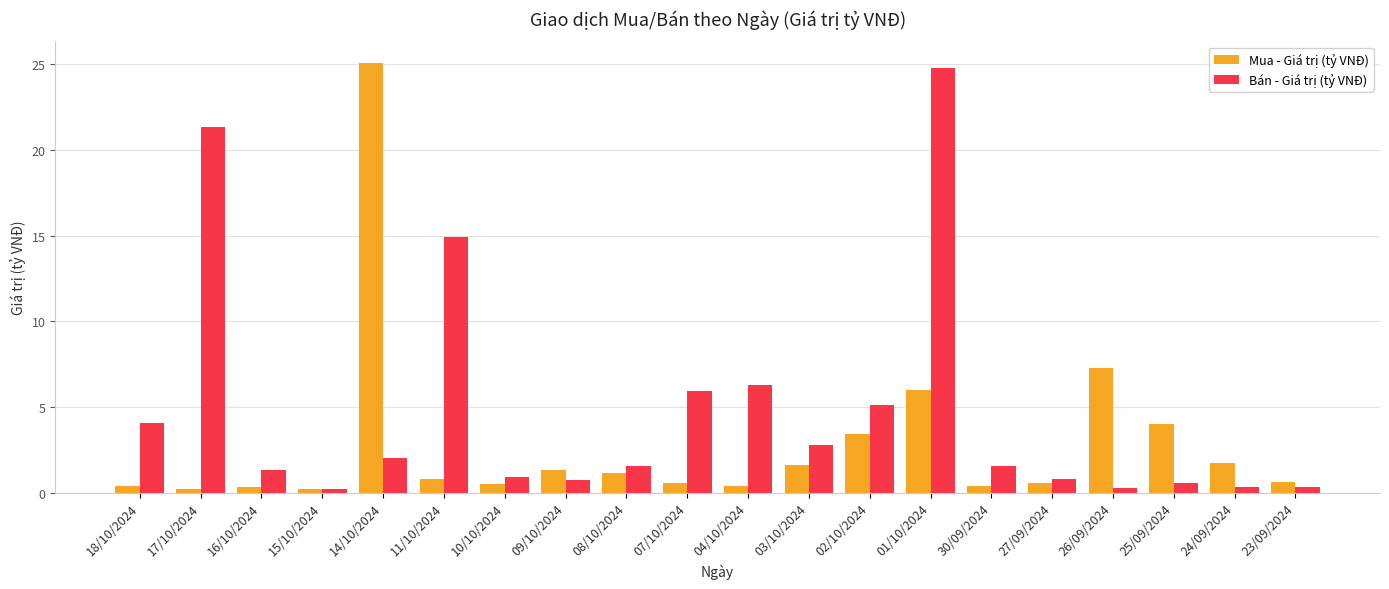

The Mua - Giá trị (tỷ VNĐ) series shows 0.2 at 08/10/2024. True or false?

False